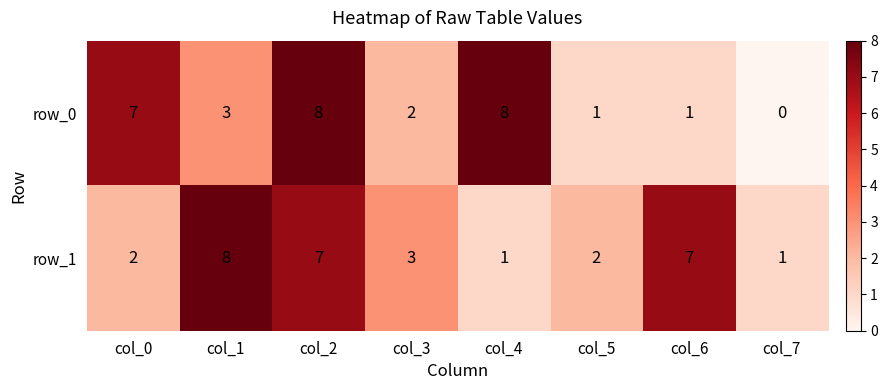

Is the value of row_0 at col_2 greater than the value of row_1 at col_2?

Yes